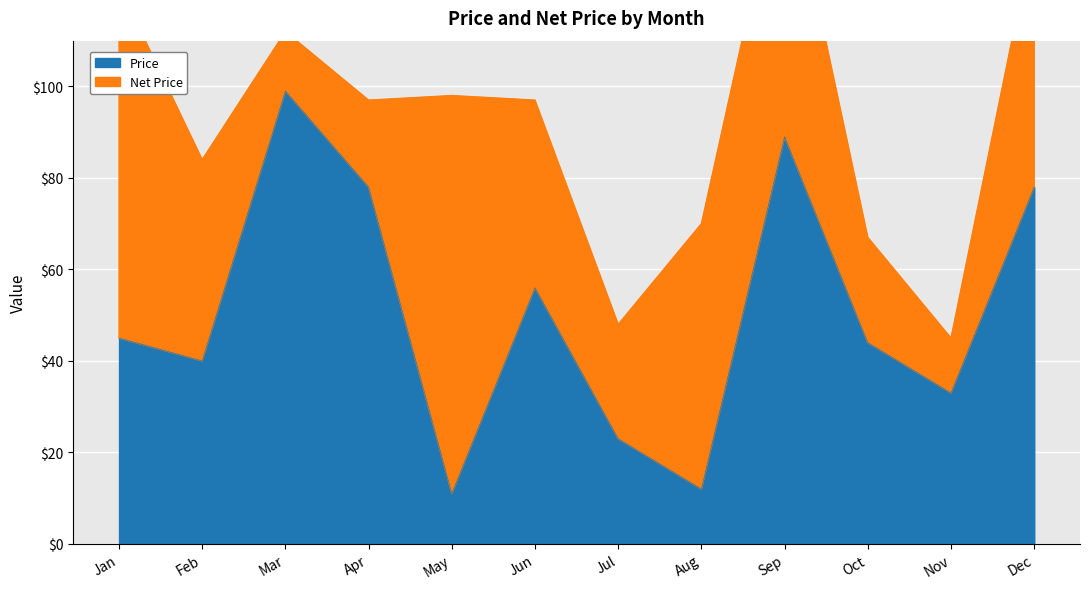

Is it true that the value at Jan is 45?

True